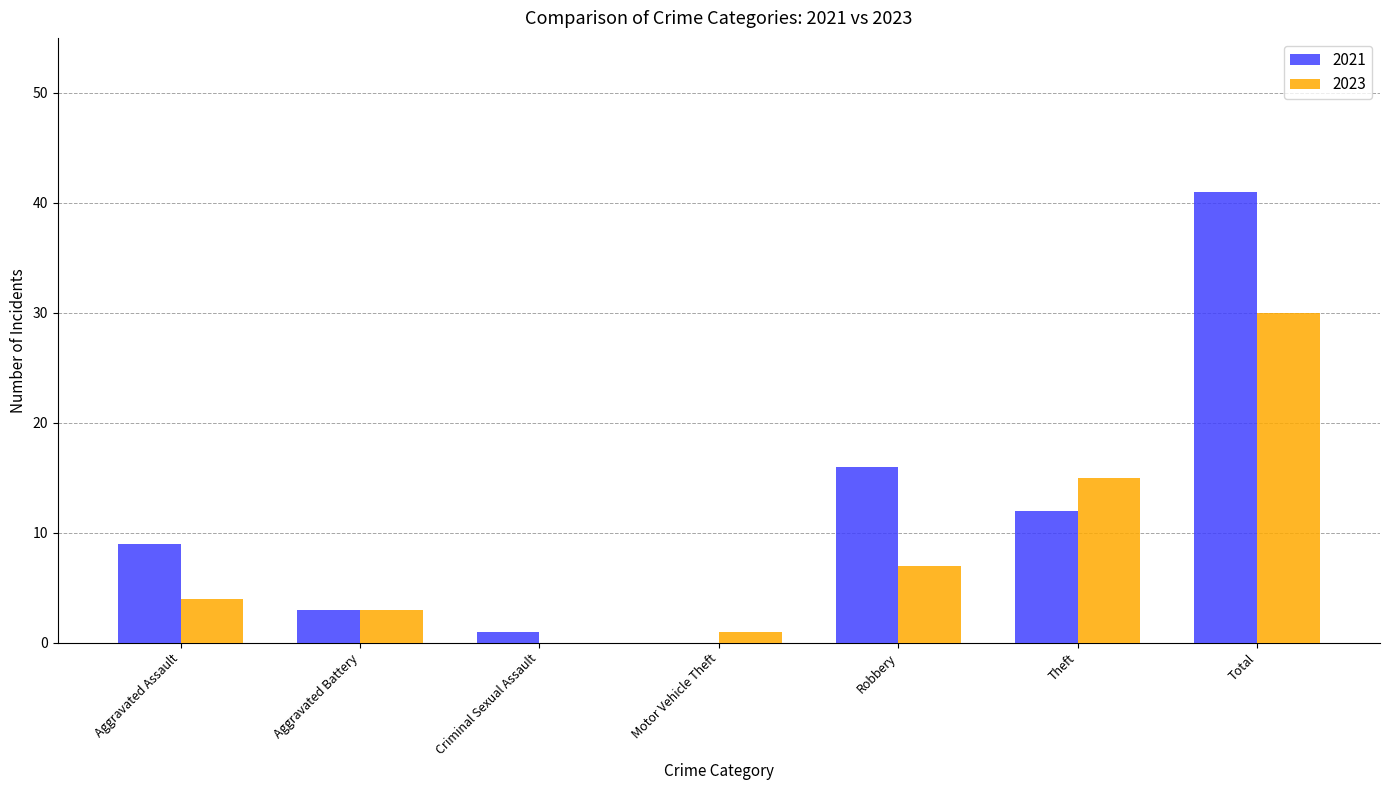

Is it true that 2021 equals 5 at Aggravated Battery?

False